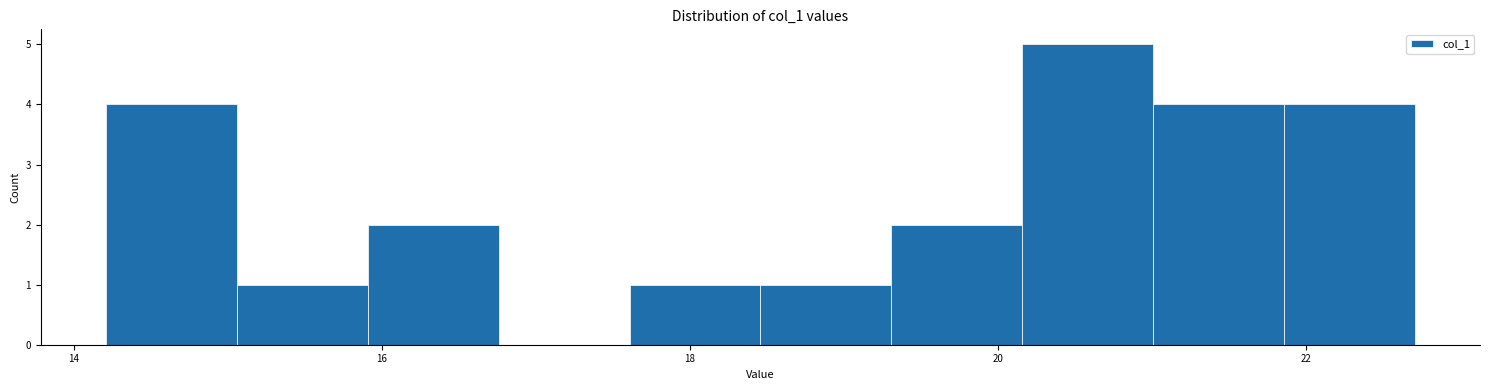

Reading left to right, list every bar in this chart as the range it spans on the x-axis followed by its height. Neither the bar edges nor the heights are printed on the chart, so give them approximately, as read against the axes.

14.2 to 15.0: 4
15.0 to 16.0: 1
16.0 to 16.8: 2
16.8 to 17.6: 0
17.6 to 18.4: 1
18.4 to 19.4: 1
19.4 to 20.2: 2
20.2 to 21.0: 5
21.0 to 21.8: 4
21.8 to 22.8: 4